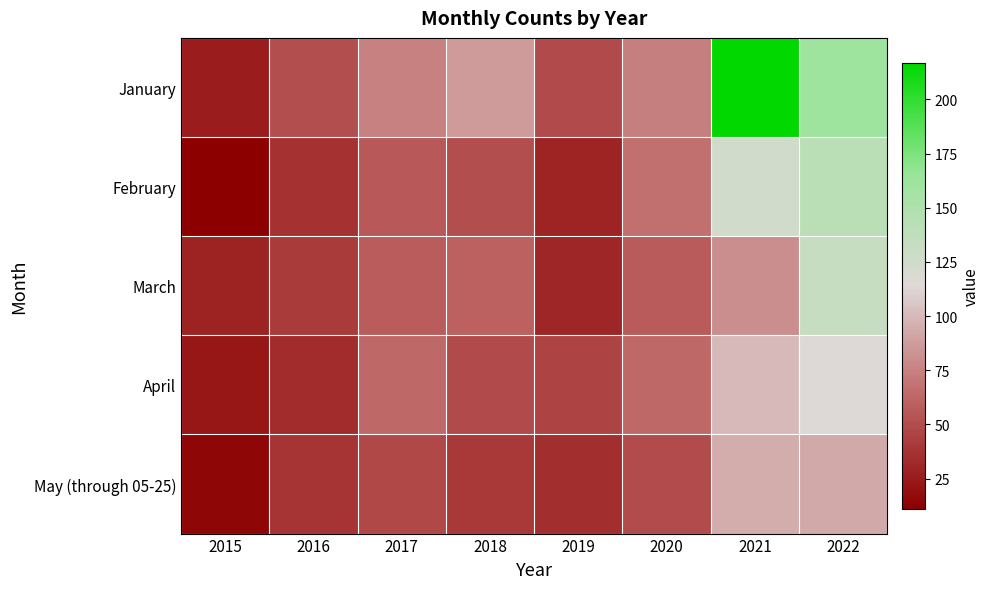

What is the difference between the highest and lowest values at 2022?

68